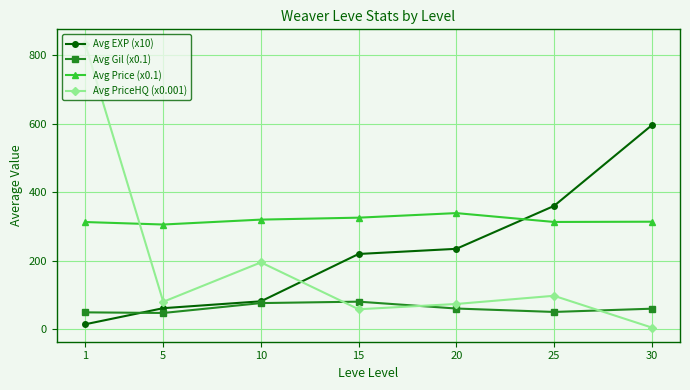

Count the number of data series in this chart.

4